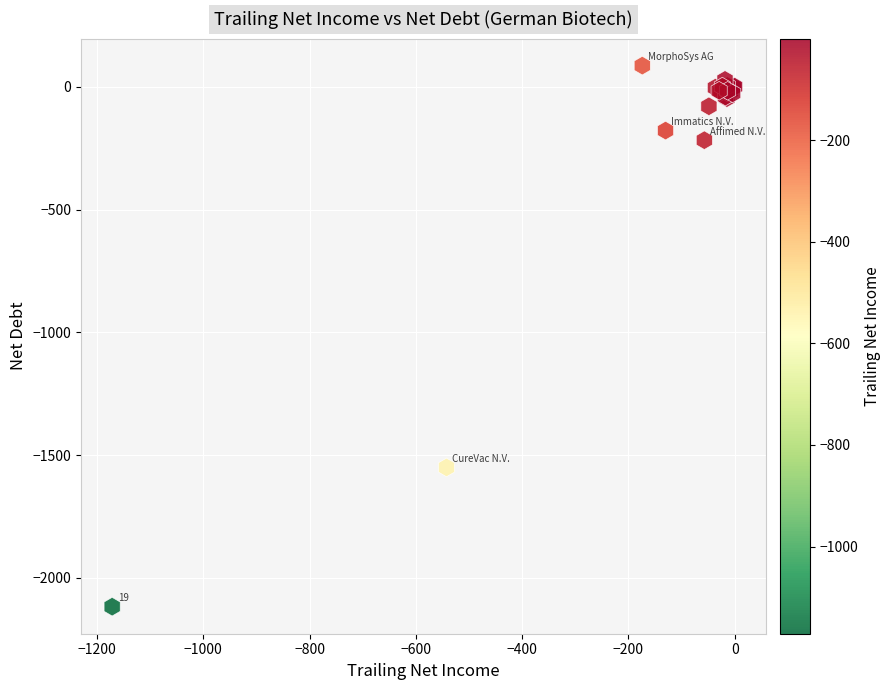

What Y value in the scatter plot is closest to -1015?

-1550.3